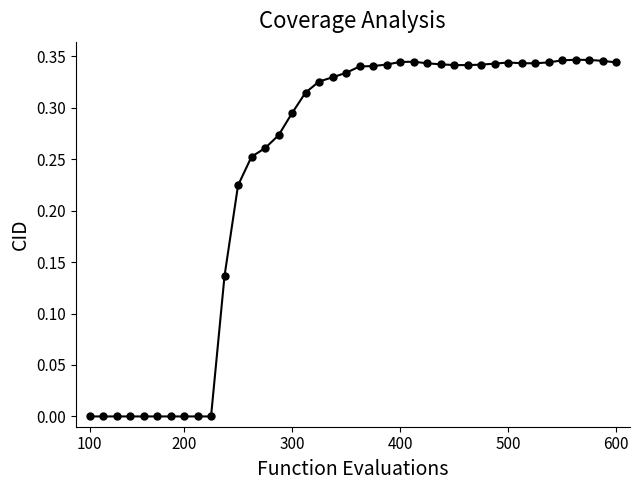

What is the sum of all values?

9.6